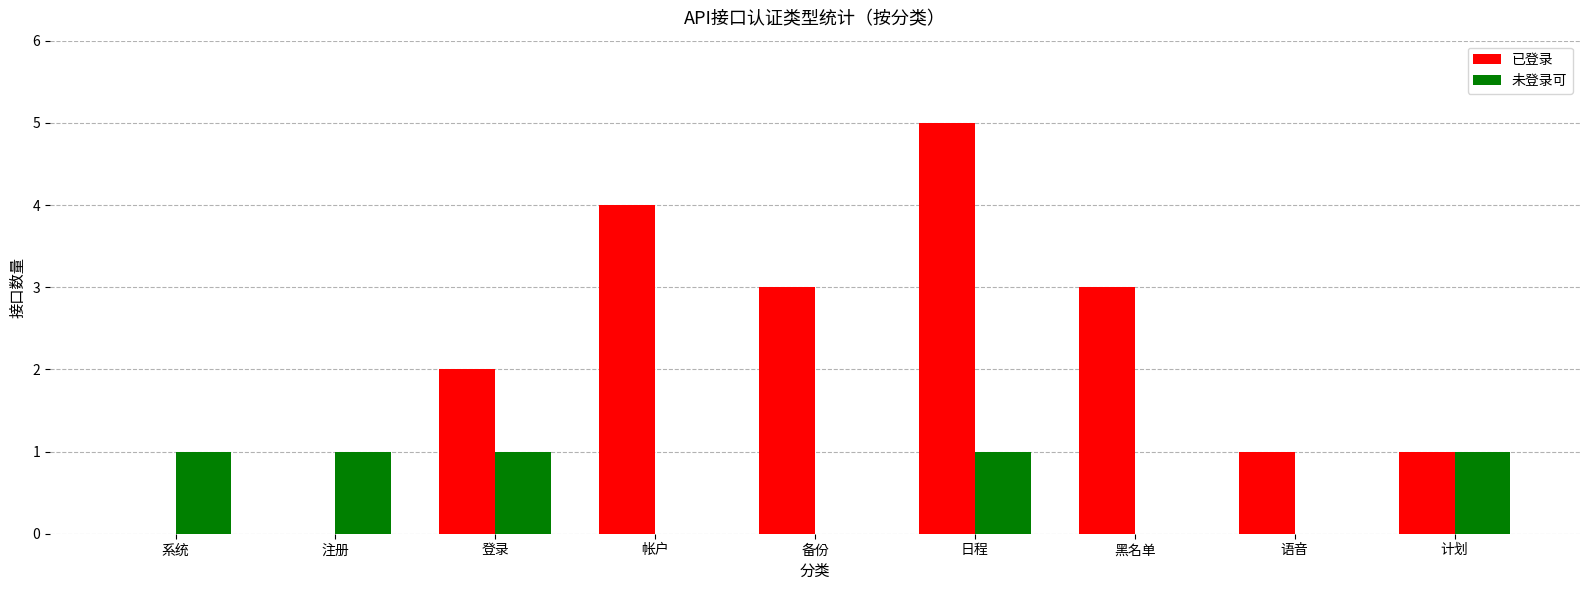

Between 语音 and 计划, which series saw the biggest shift?

未登录可